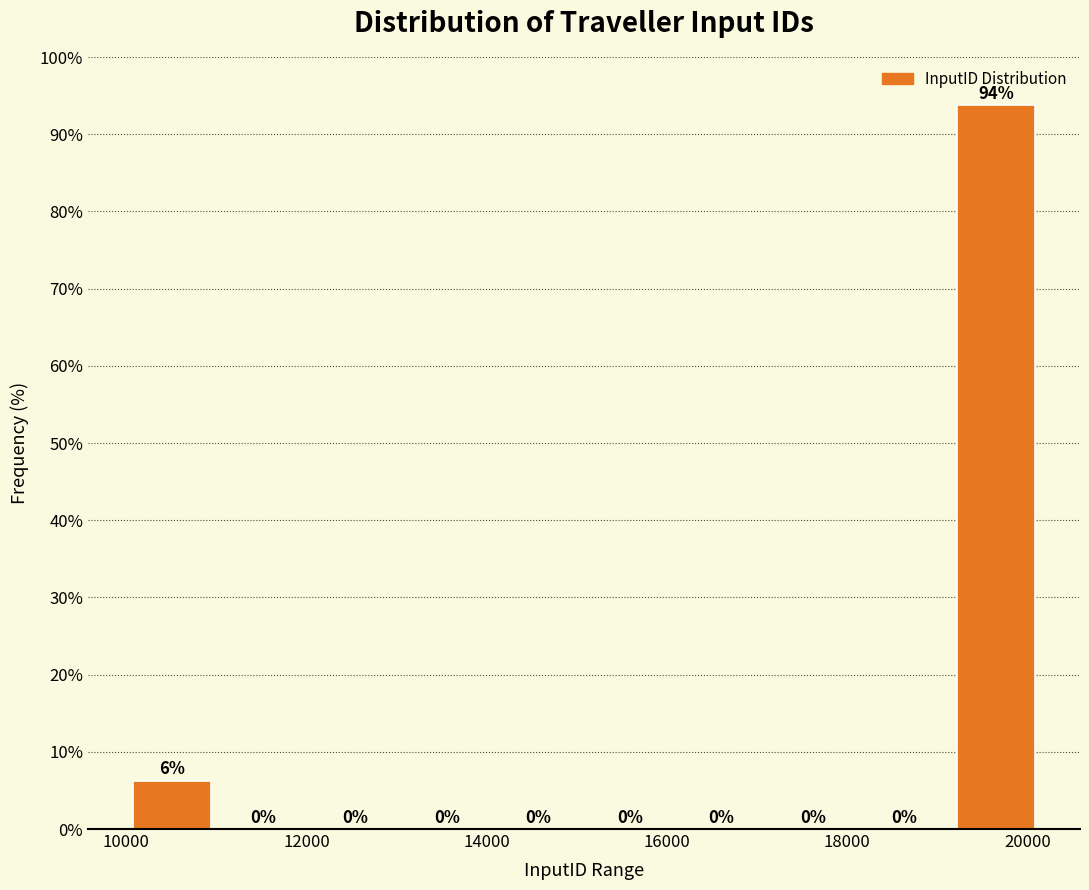

Over which range of the x-axis is the bar tallest?

19200 to 20200